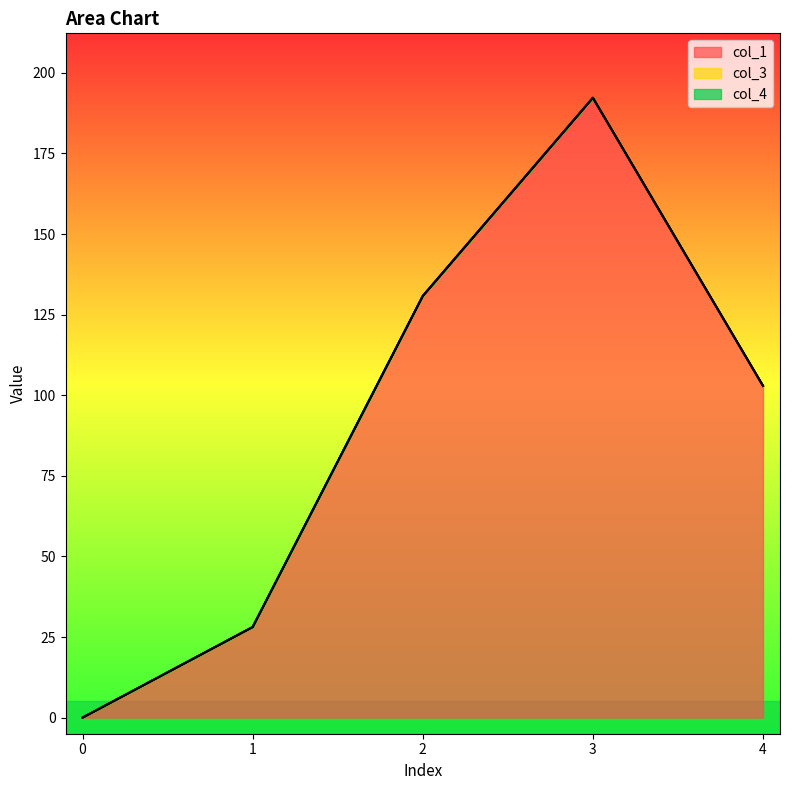

How many data points does each series have?

5